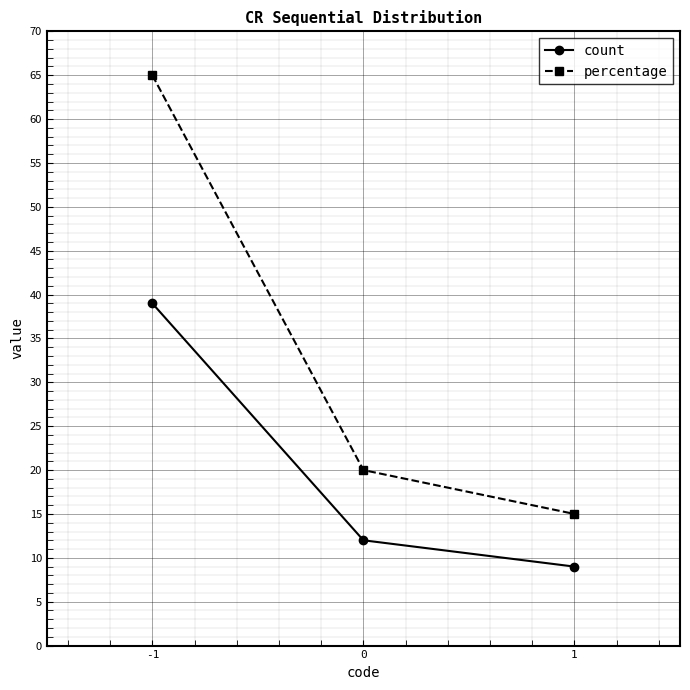

Does the chart have visible grid lines?

Yes